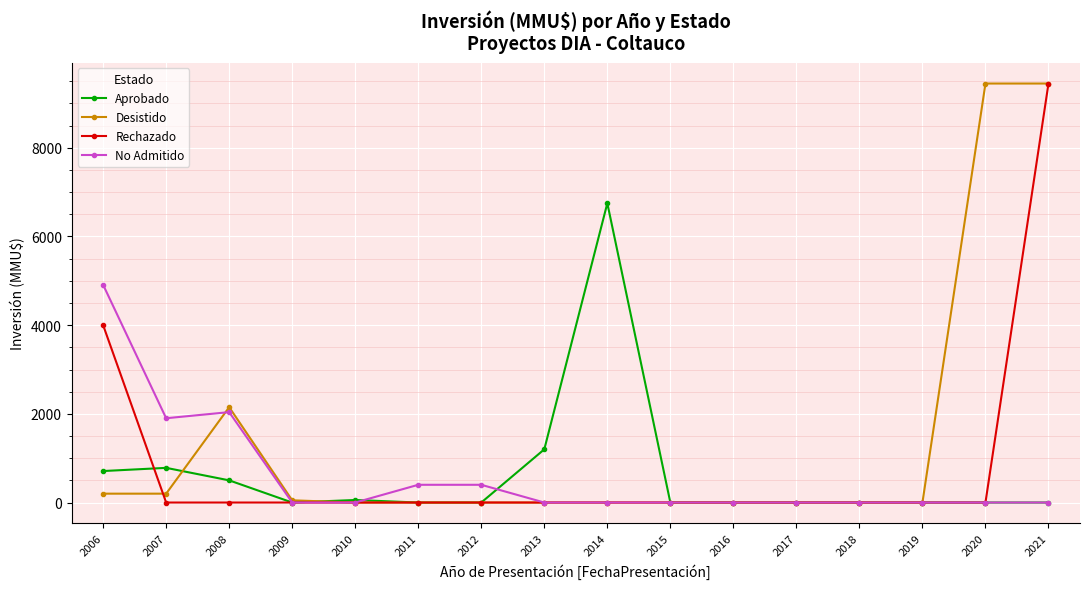

Is the value of Aprobado at 2009 greater than the value of No Admitido at 2012?

No